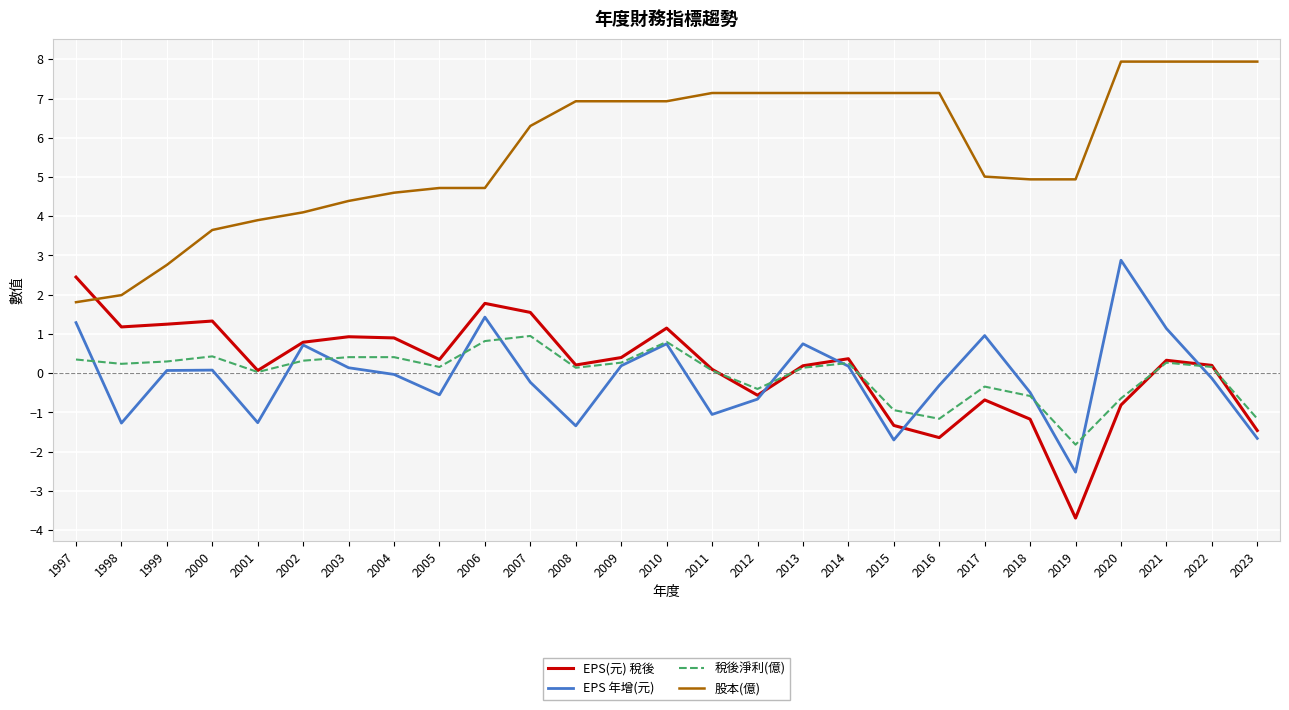

Which label corresponds to the smallest value in the chart?

2019